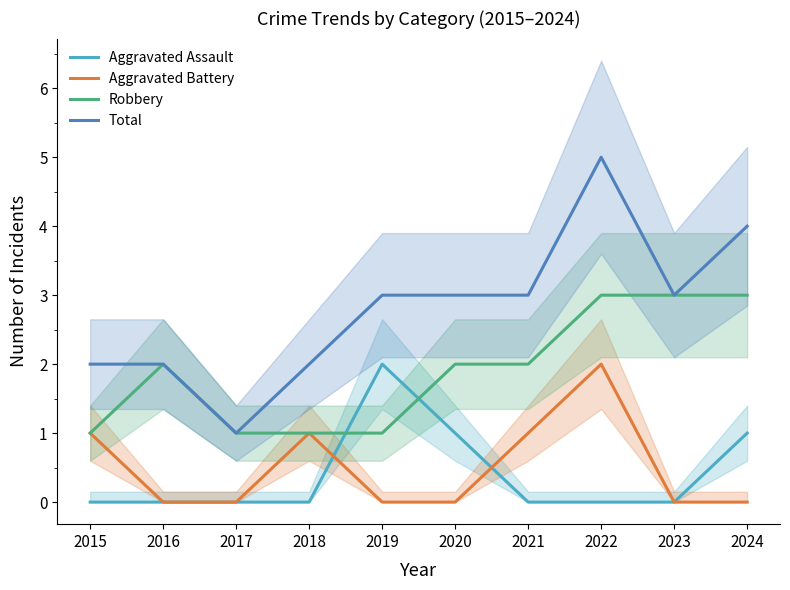

True or false: Aggravated Assault and Total cross at least once.

False